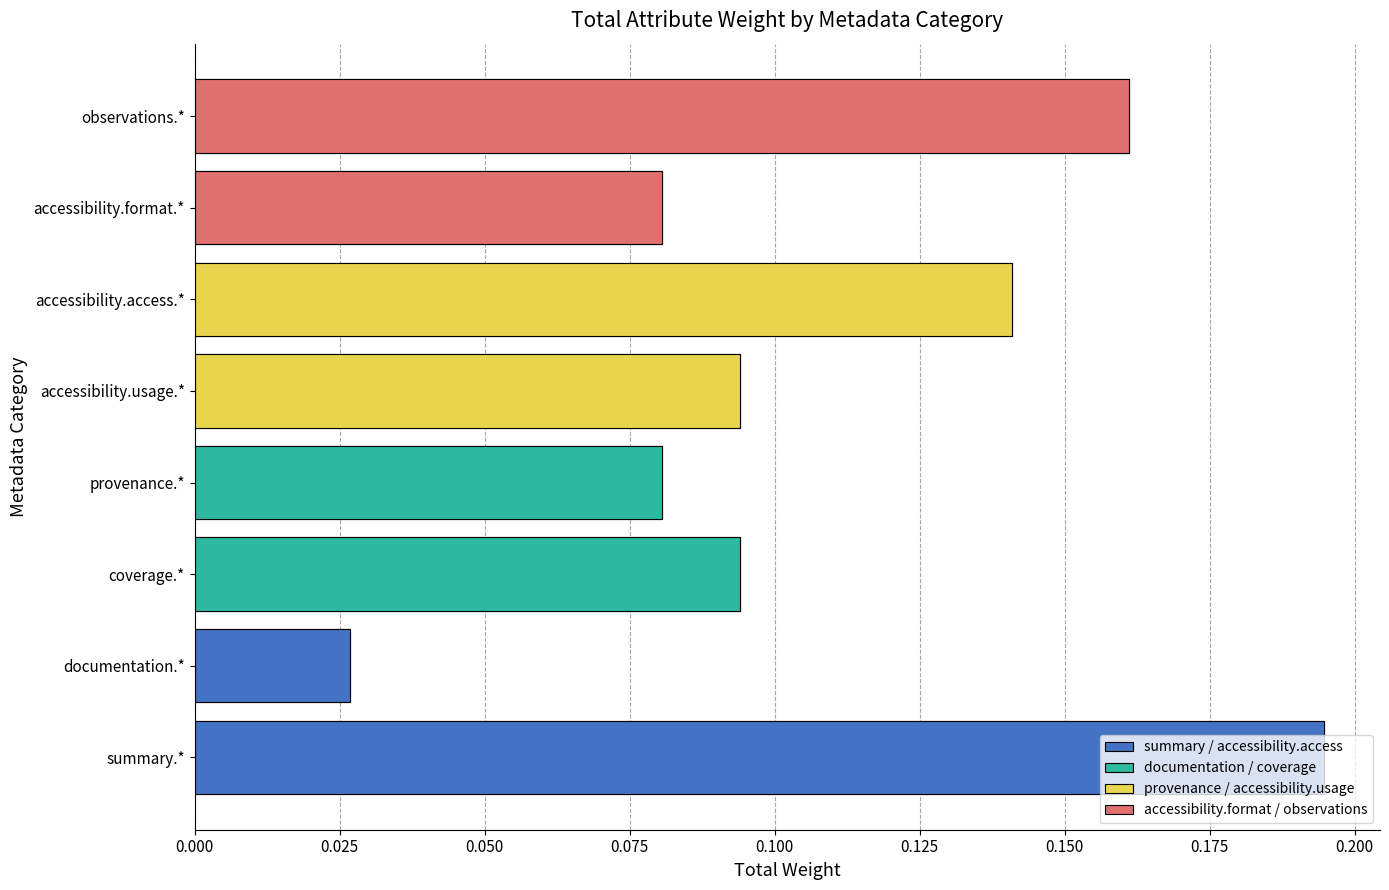

Is it true that accessibility.format / observations equals 0.1 at accessibility.format.*?

True